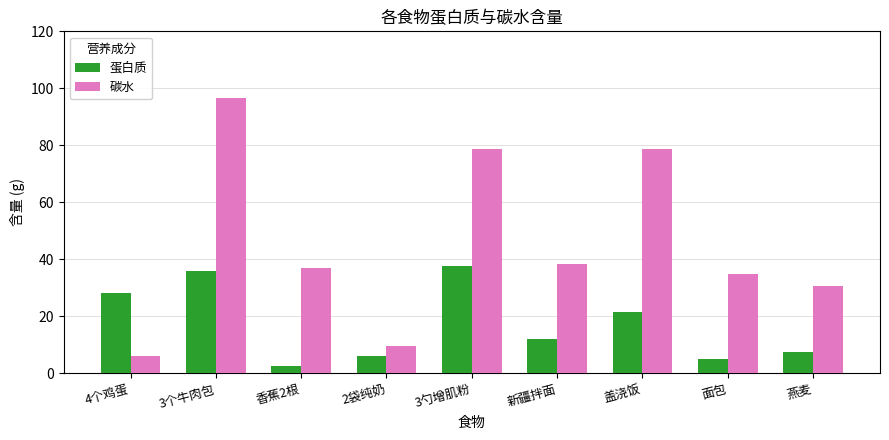

What is the value of the 碳水 bar at the 9th from the left?

30.8